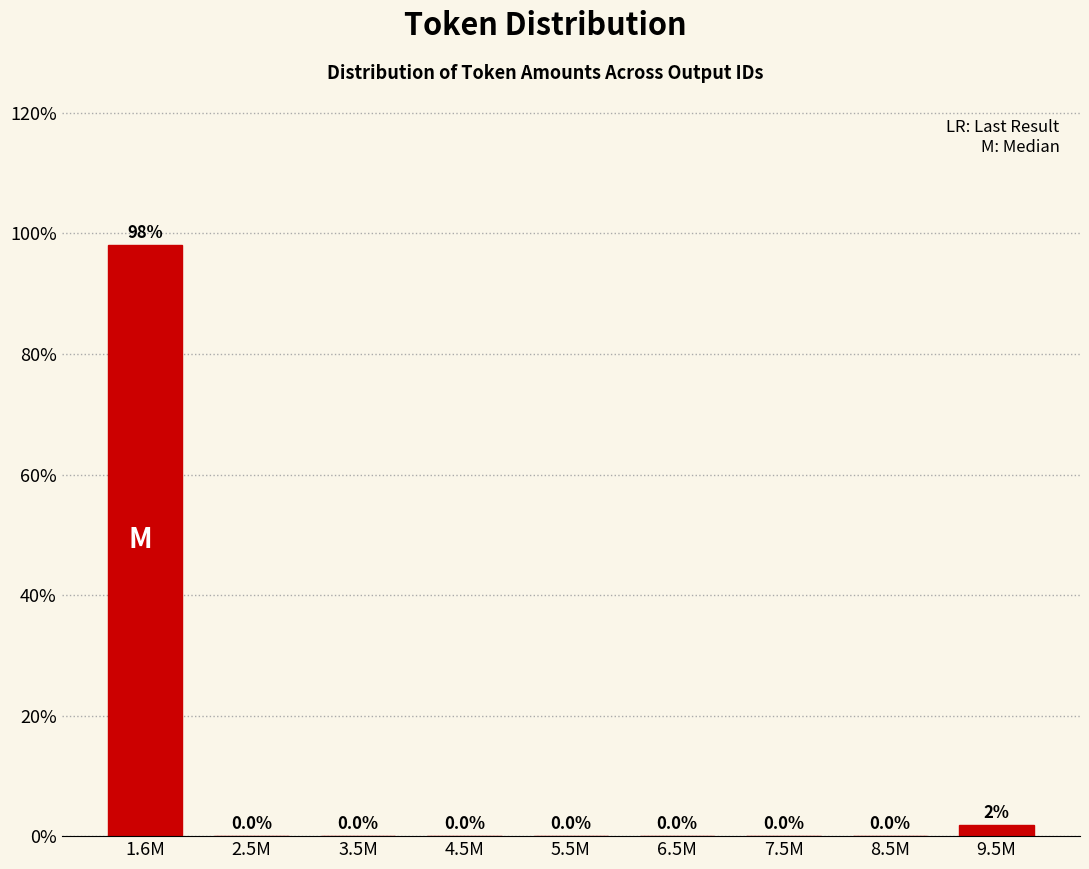

Between 3.5M and 9.5M, which is larger?

9.5M